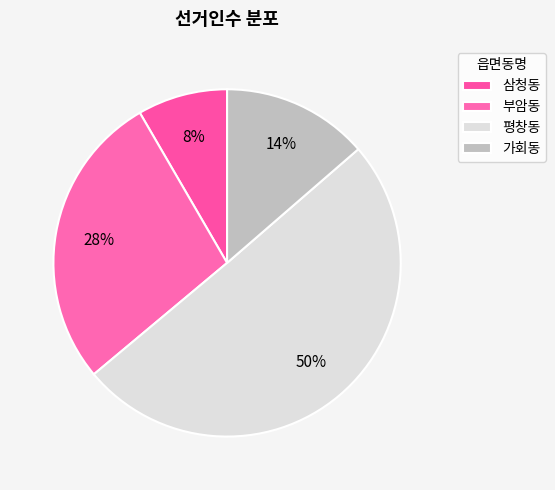

Which category has the smallest portion of the pie?

삼청동